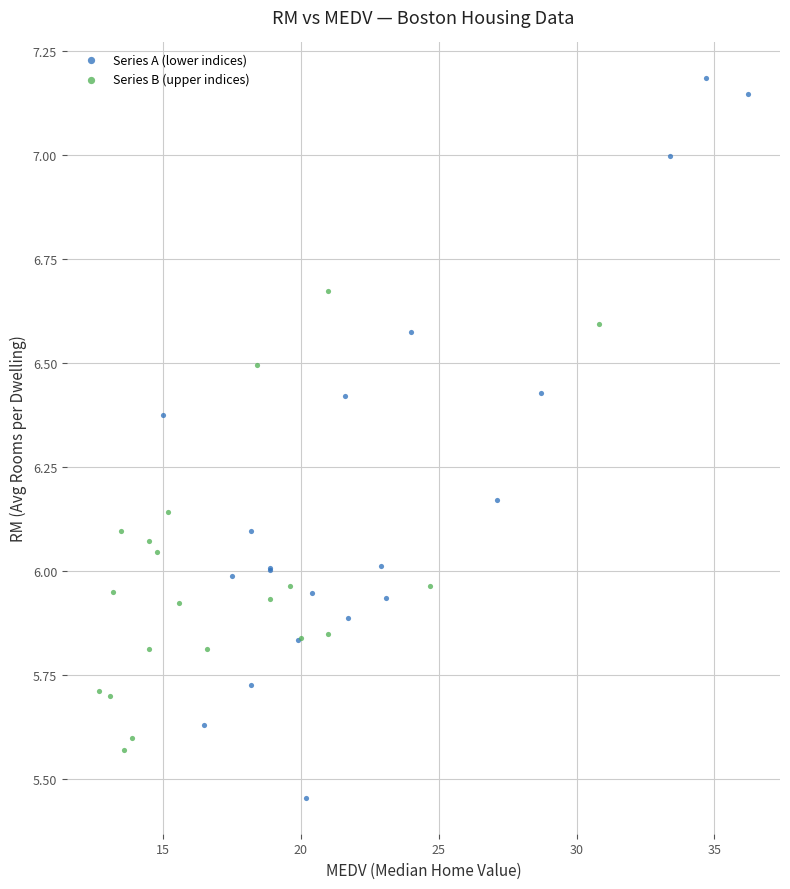

Which series has the widest spread of Y values?

Series A (lower indices)